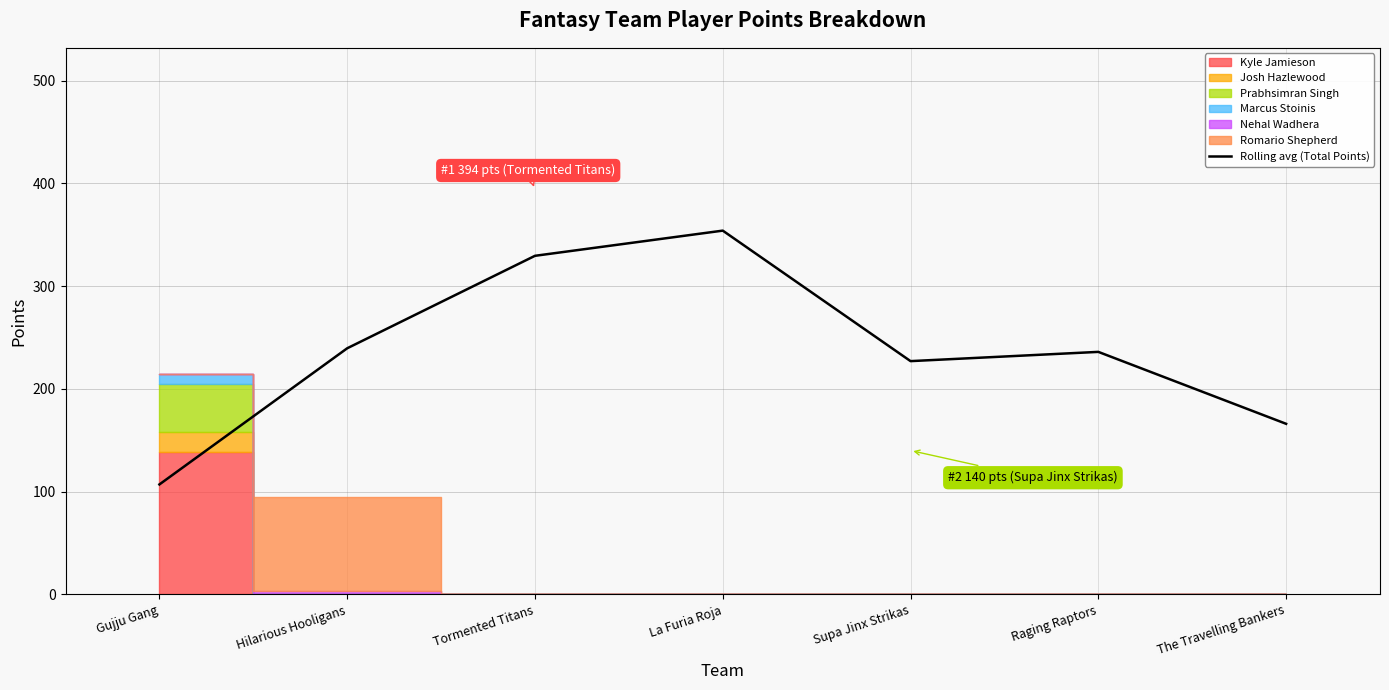

Which category has the highest value across all series?

La Furia Roja